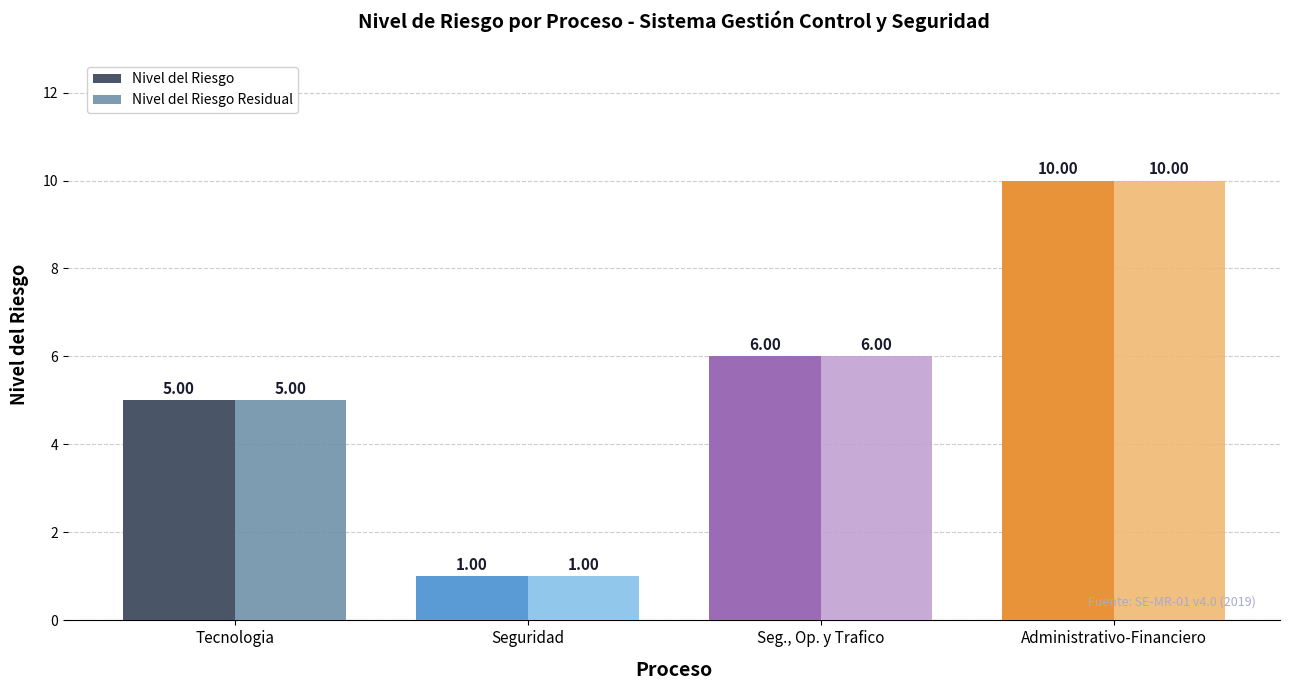

What is the total value across all series at Seguridad?

2